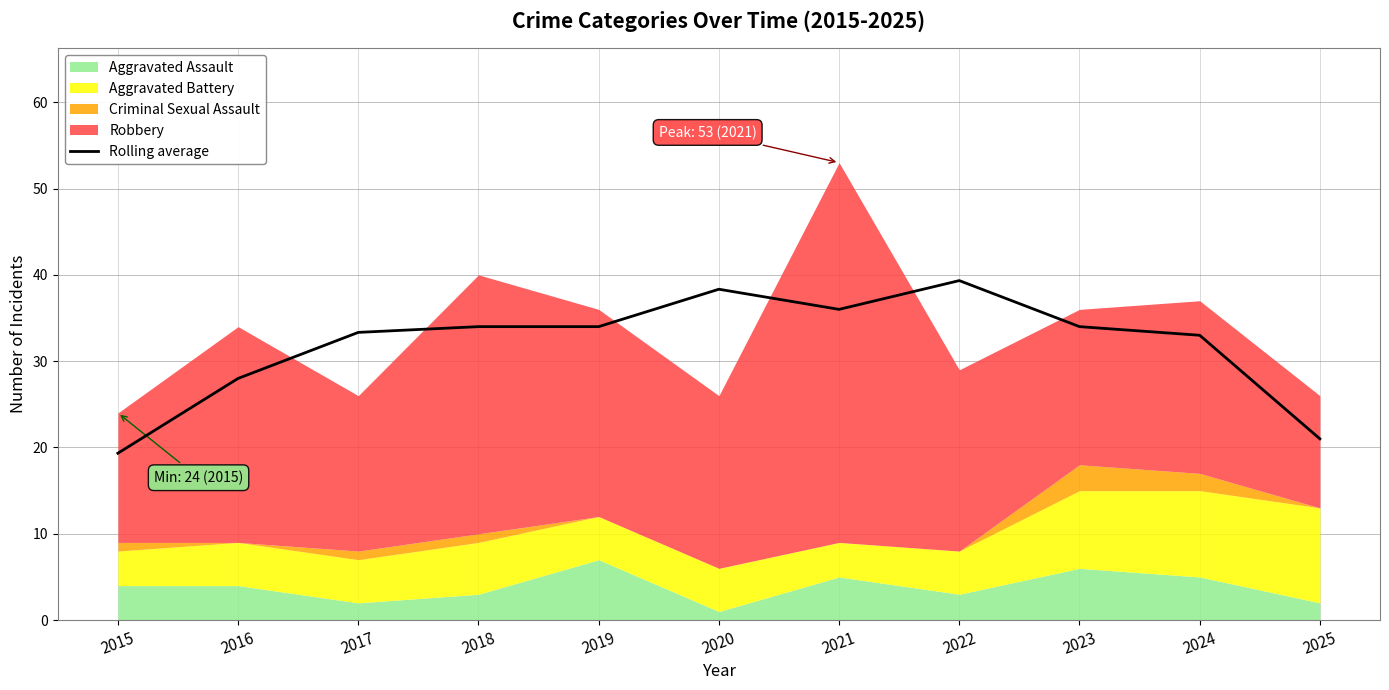

What is the ratio of the value at 2021 to the value at 2018?

1.1